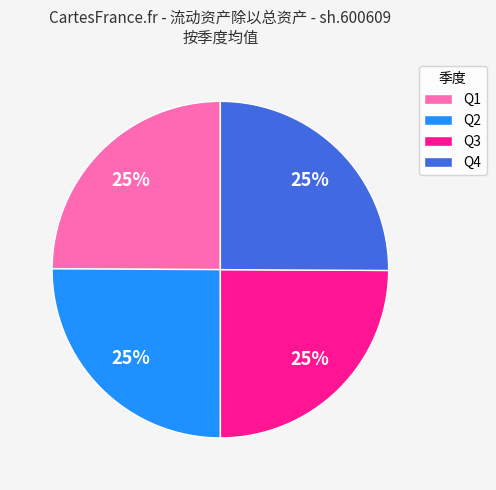

Is there any slice that represents more than half of the pie?

No